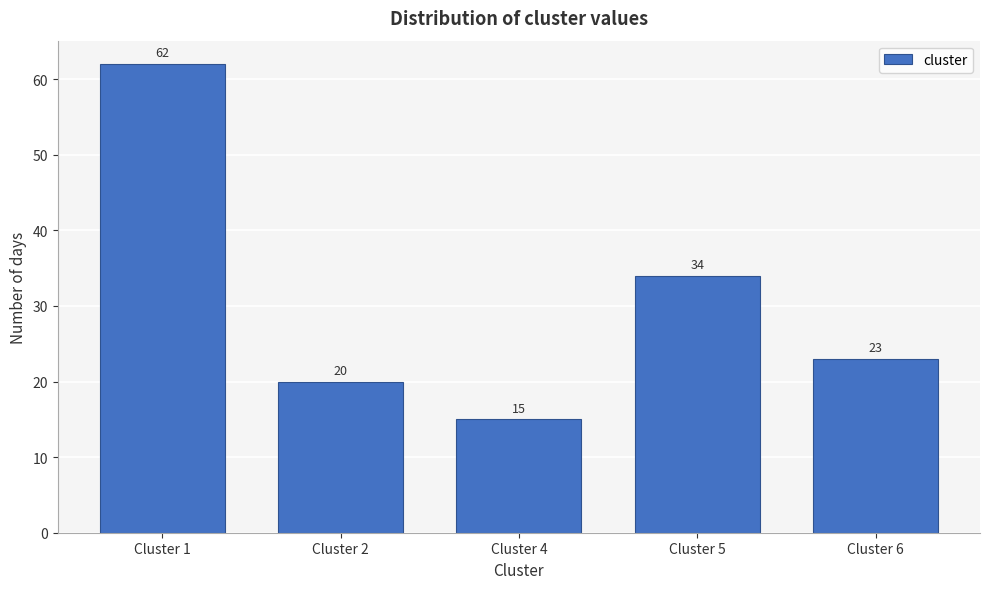

Reading right to left, transcribe all the data shown in this chart.

23	34	15	20	62